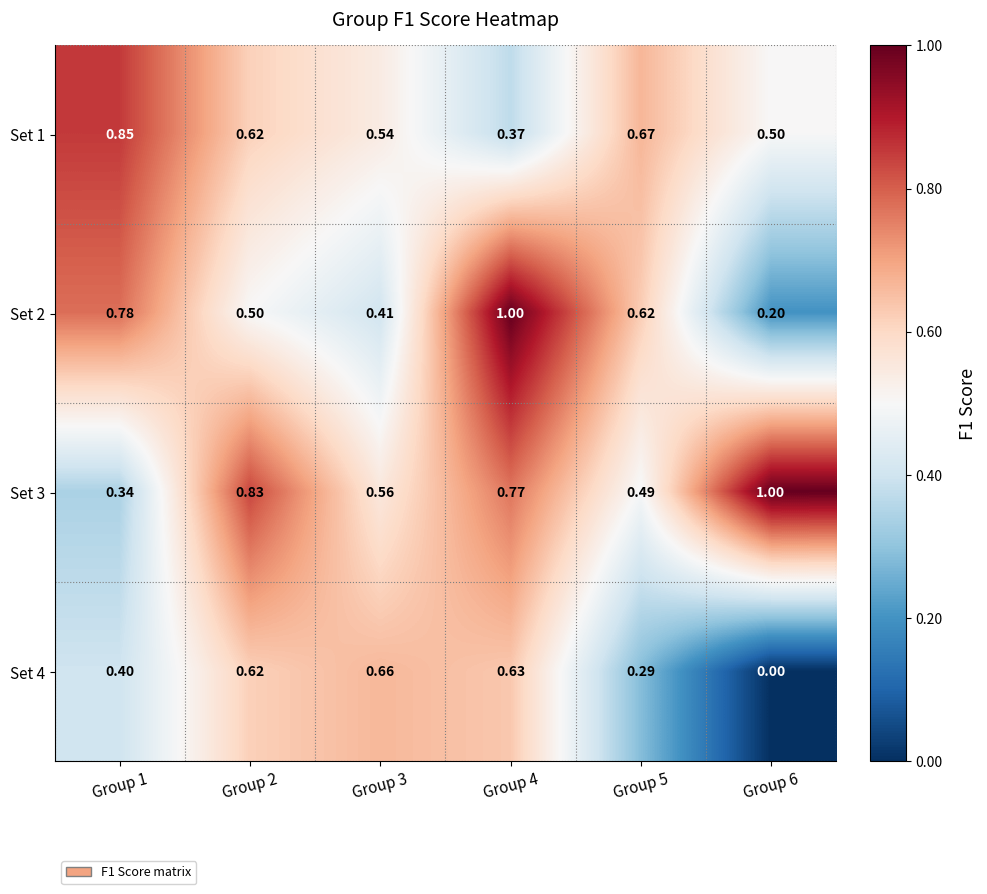

Is the value of Set 3 at Group 3 greater than the value of Set 4 at Group 1?

Yes